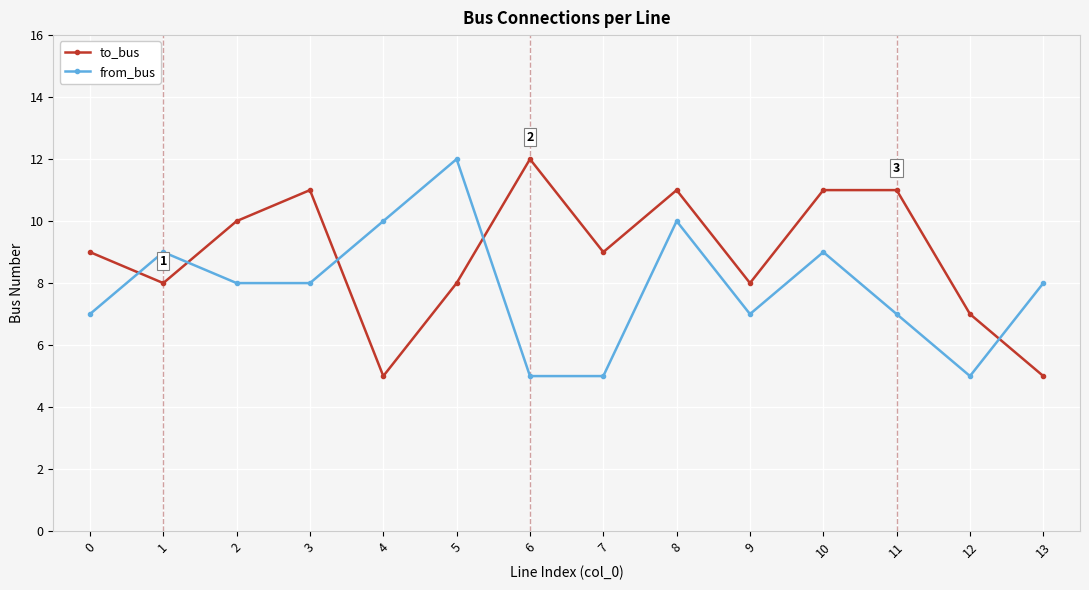

At which category is the sum across all series the highest?

8